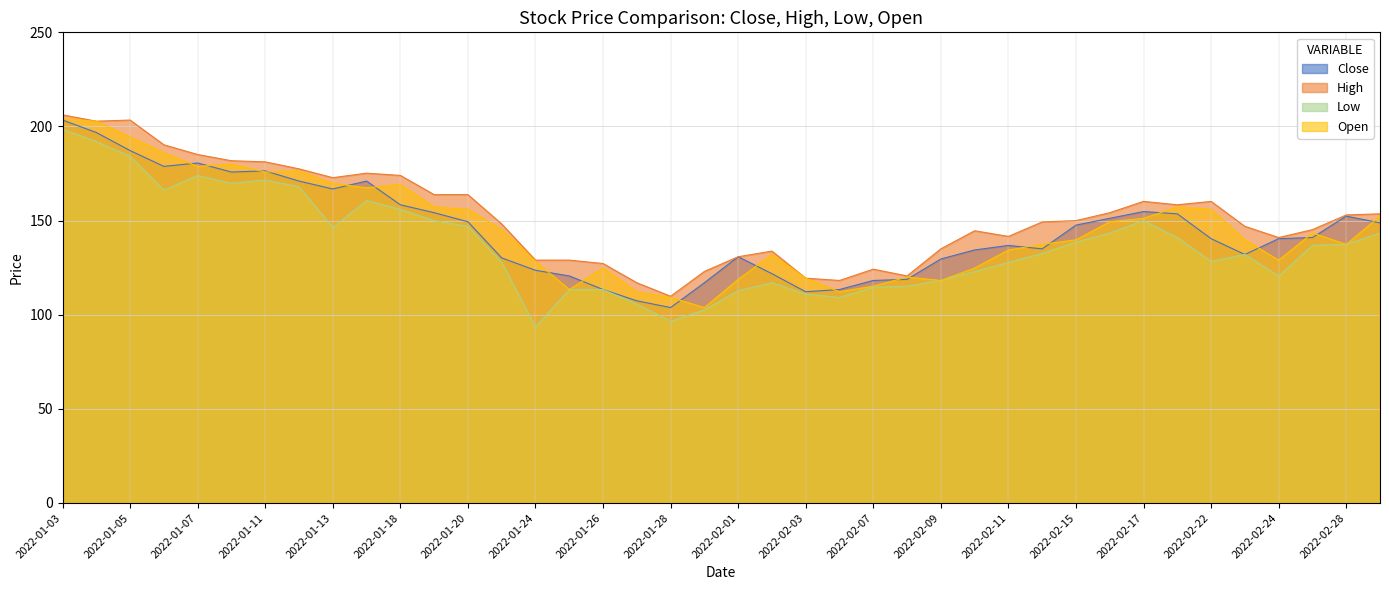

Which category has the lowest value across all series?

2022-01-24